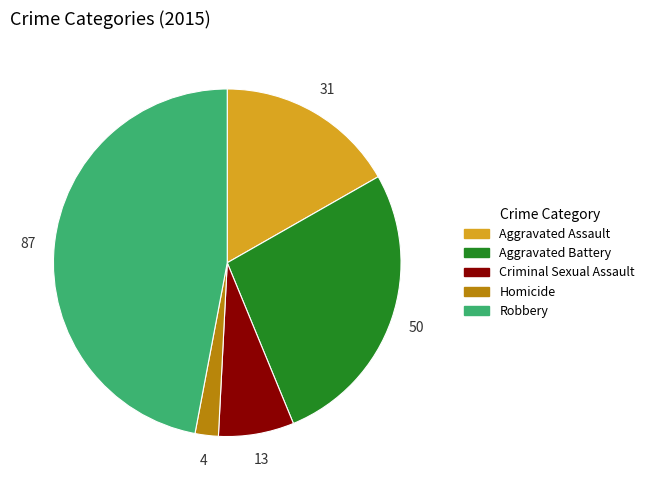

Between Robbery and Aggravated Assault, which is larger?

Robbery